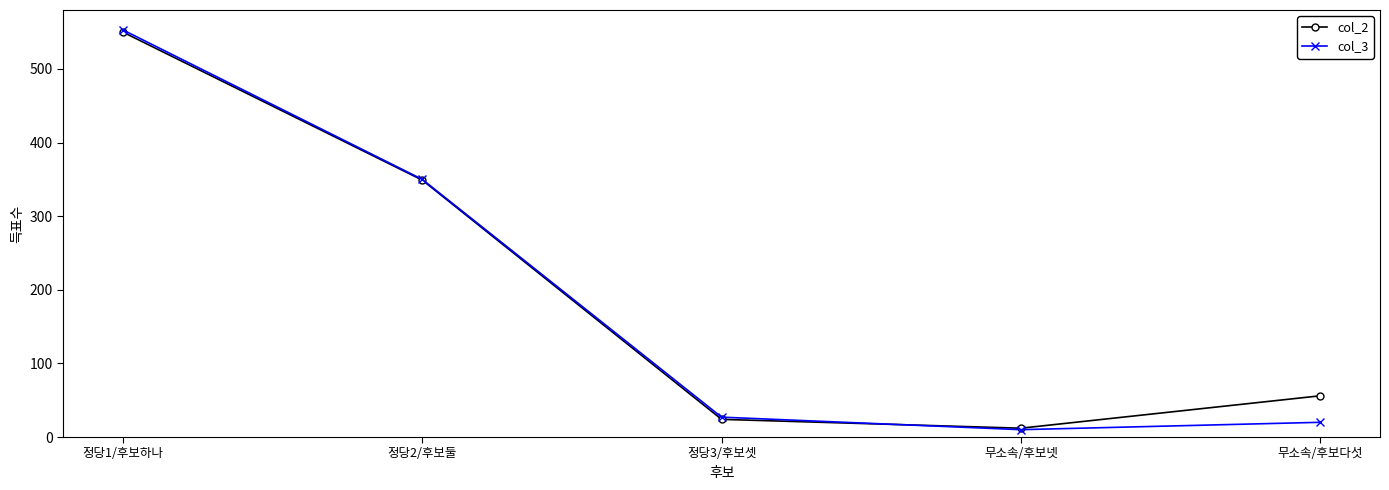

List the labels in order of col_2 value, smallest first.

무소속/후보넷, 정당3/후보셋, 무소속/후보다섯, 정당2/후보둘, 정당1/후보하나